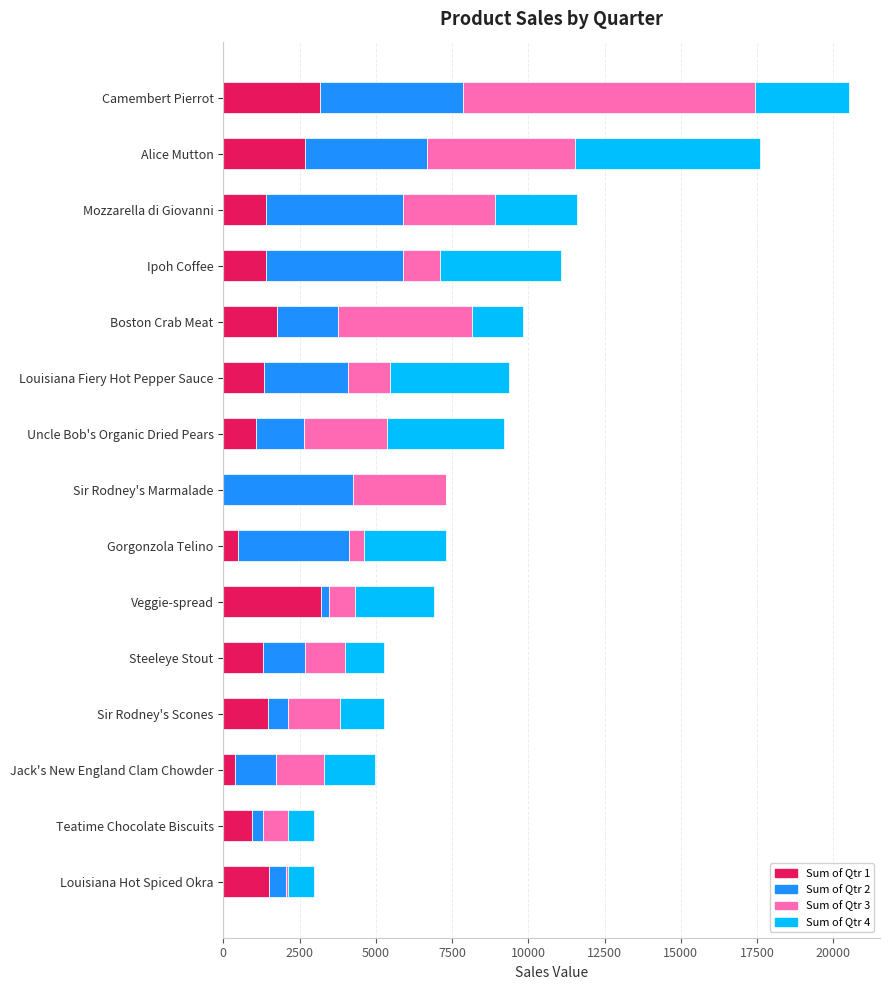

Is it true that Sum of Qtr 1 equals 464.5 at Gorgonzola Telino?

True